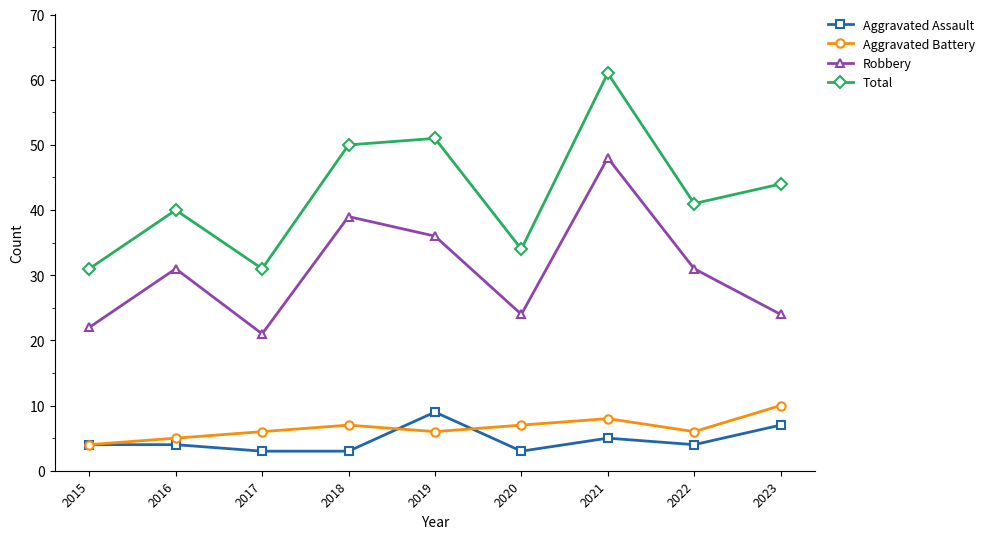

Which series has the largest range (max minus min)?

Total